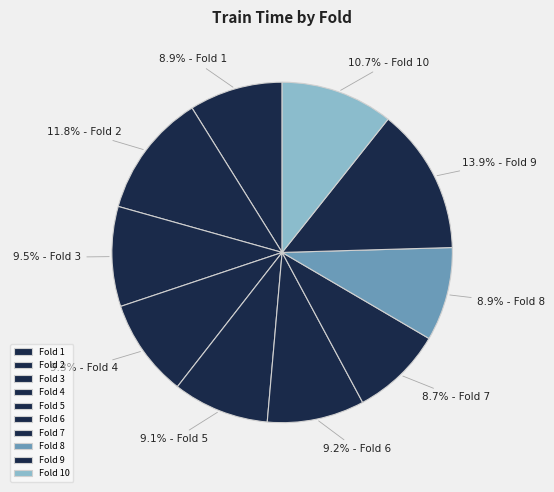

Count the number of slices in the pie.

10